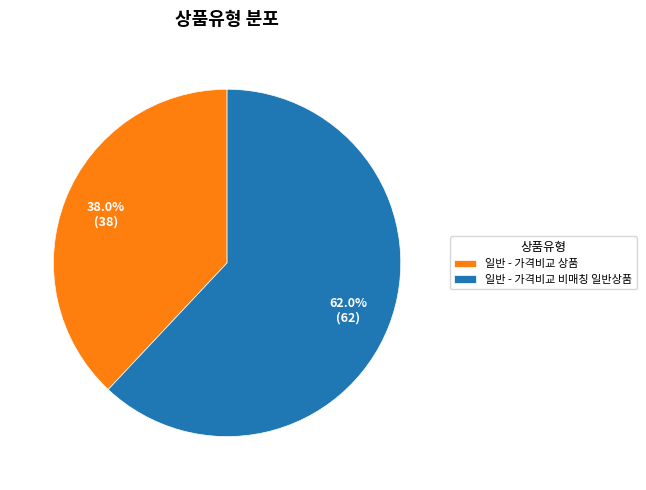

Which slice is the smallest?

일반 - 가격비교 상품